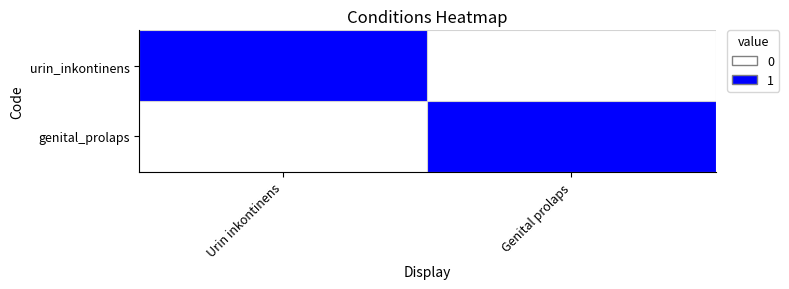

Rank the series at Genital prolaps from lowest to highest value.

urin_inkontinens, genital_prolaps